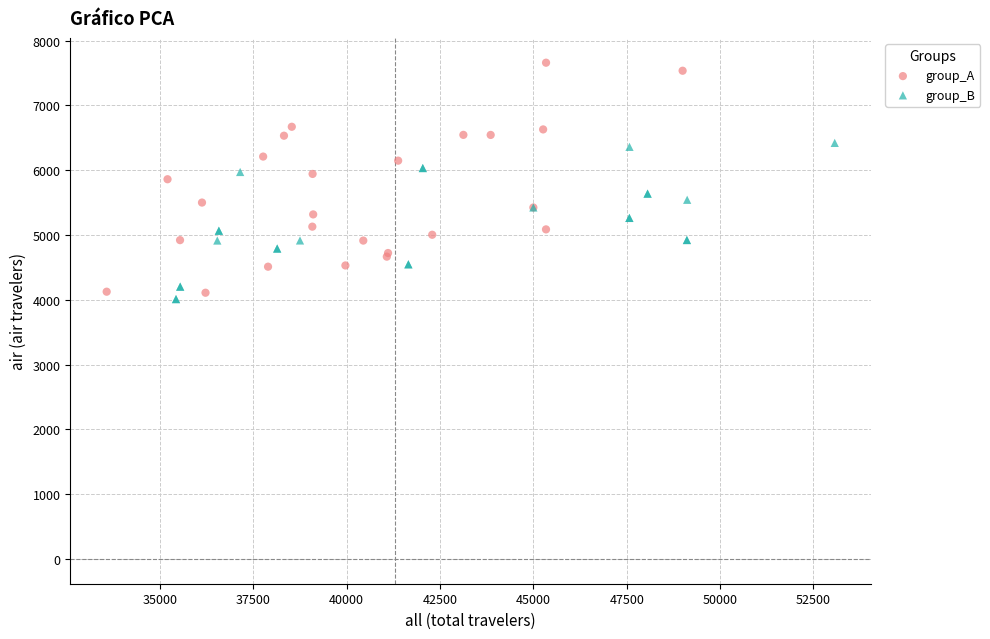

Which series contains the lowest Y value?

group_B